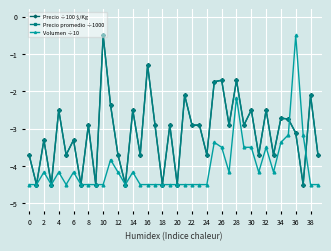

What is the greatest value displayed?

-0.5